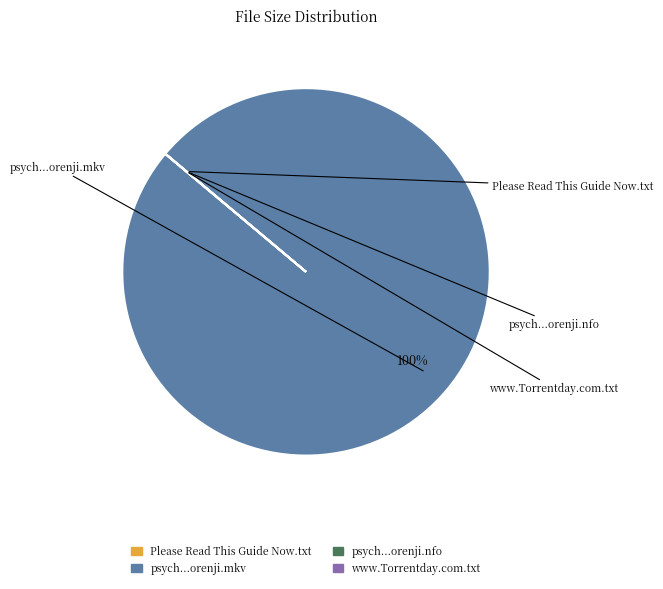

Rank the categories by value from lowest to highest.

psych.s05e10.720p.hdtv.x264-orenji.nfo, Please Read This Guide Now.txt, www.Torrentday.com.txt, psych.s05e10.720p.hdtv.x264-orenji.mkv